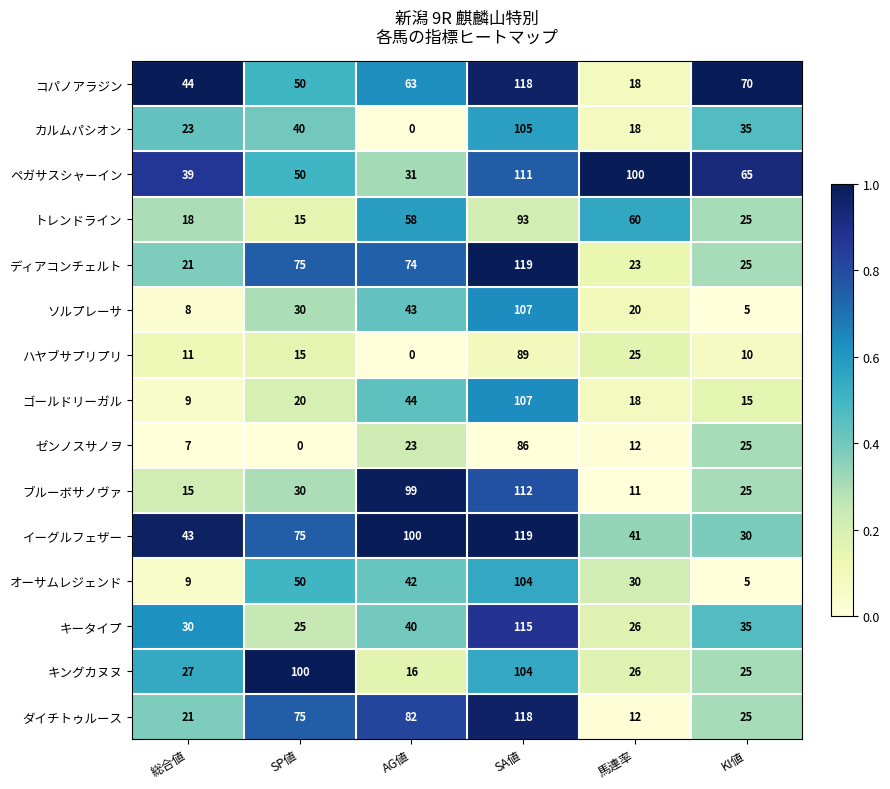

What is the sum of the キータイプ values at KI値 and 総合値?

65